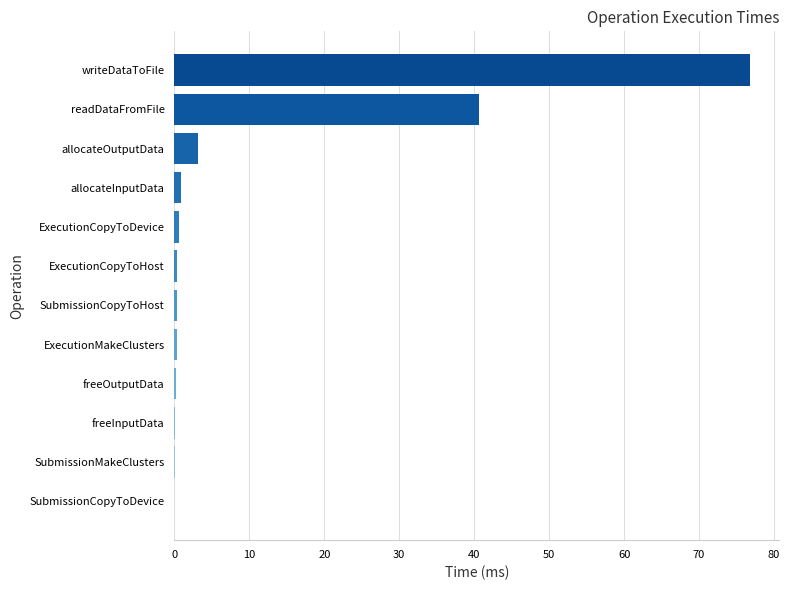

At which category does the chart reach its peak across all series?

writeDataToFile